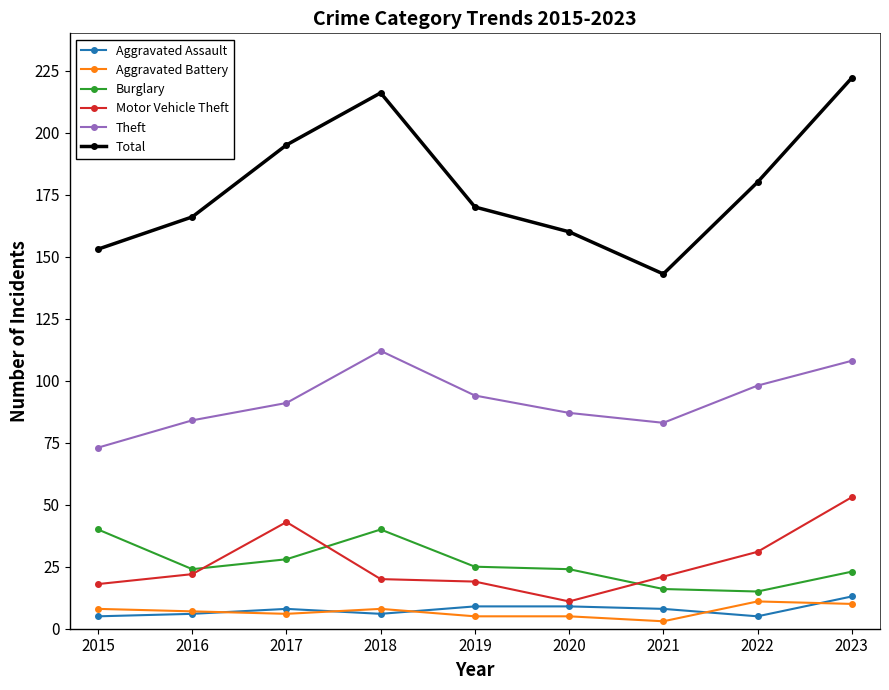

What is the maximum value for Theft?

112